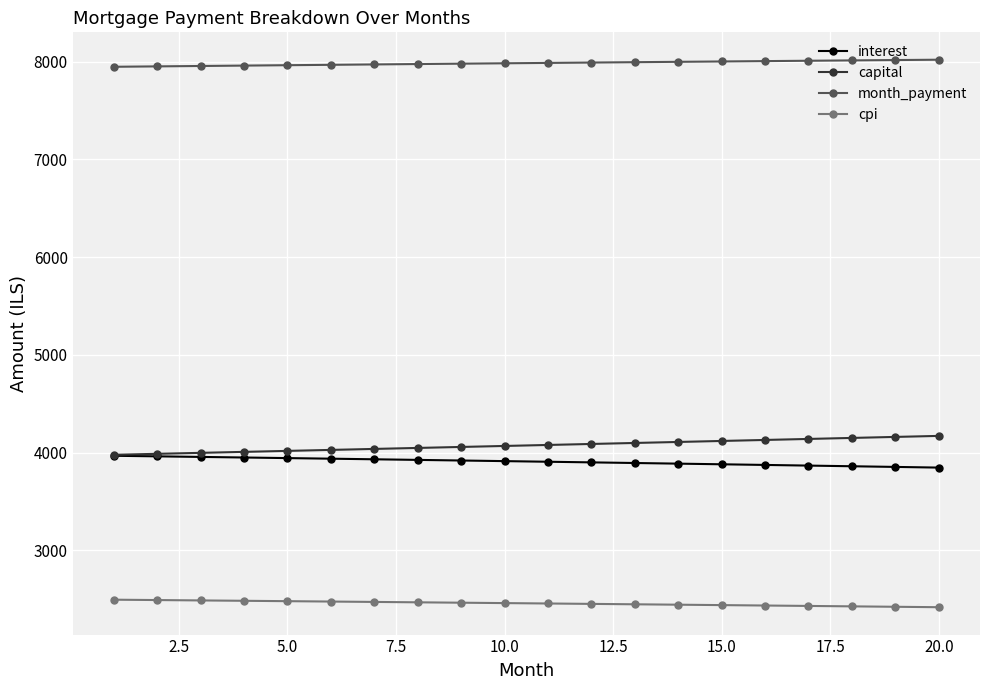

What is the maximum value for capital?

4171.5